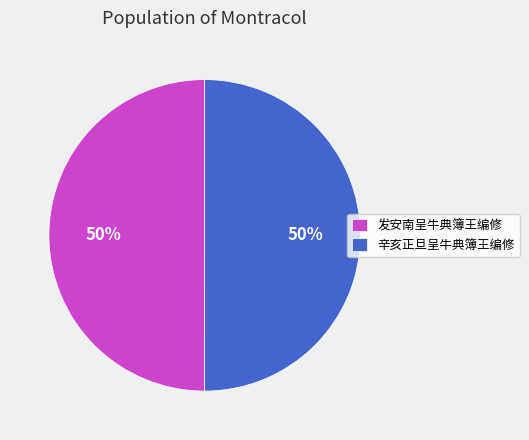

To the nearest percent, what is the average slice percentage?

50%